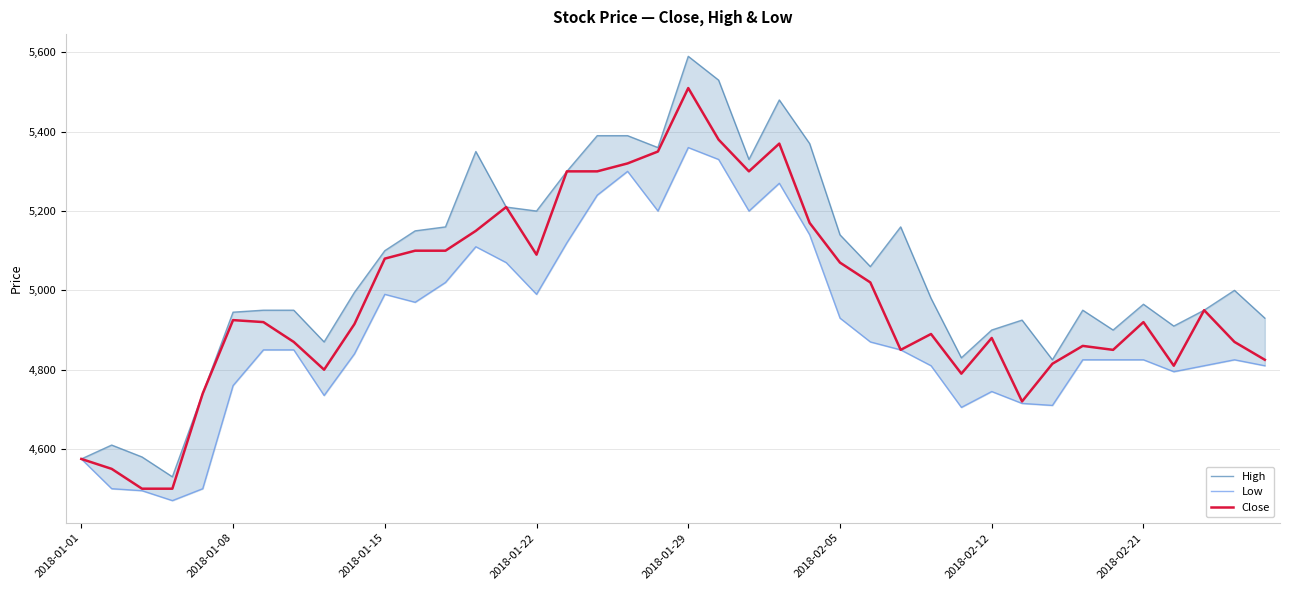

Does the chart have visible grid lines?

Yes